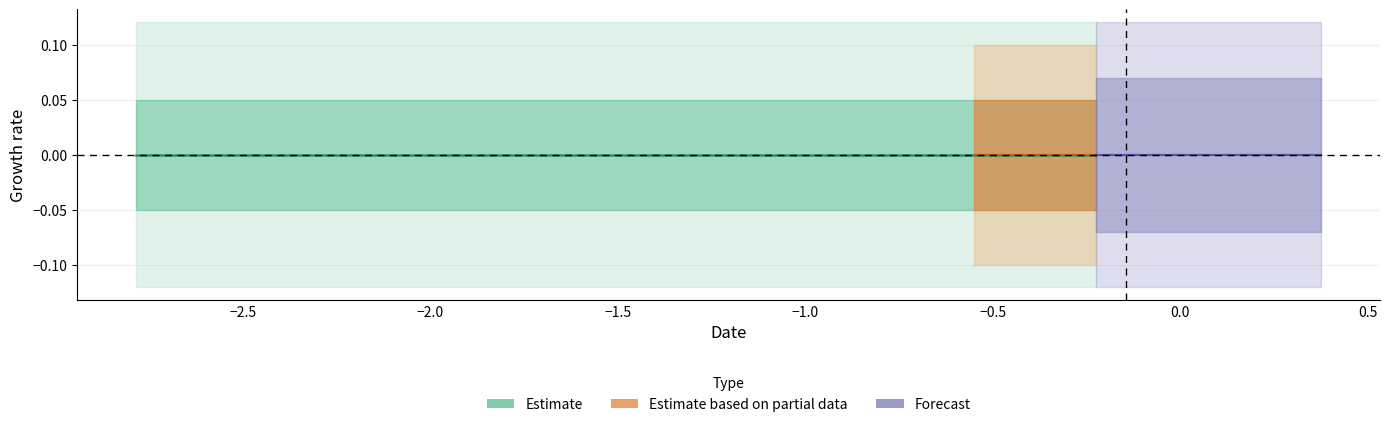

At how many categories does at least one series exceed 0?

10